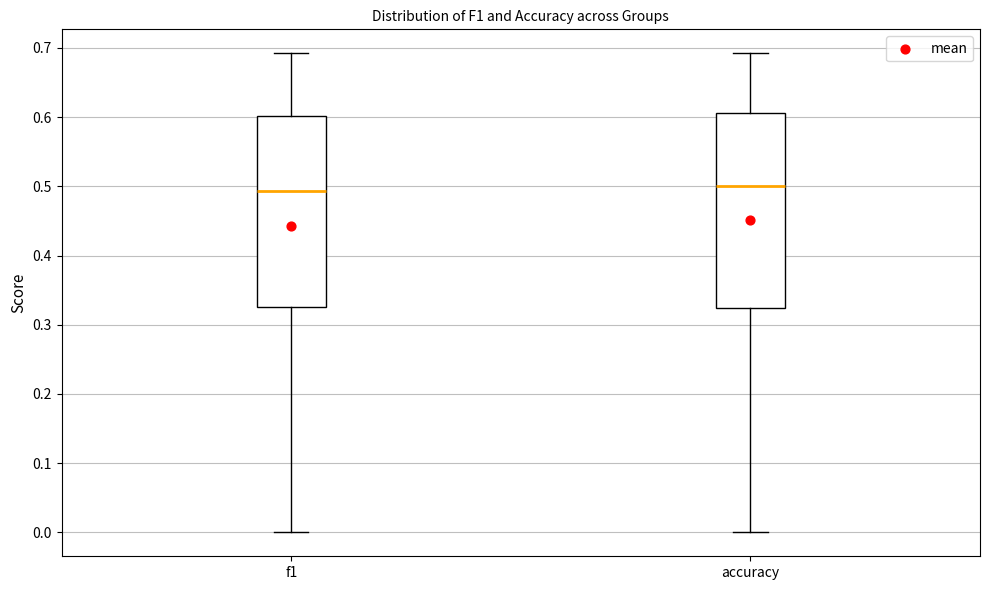

Reading left to right, transcribe this box plot: for each box, give where its median line is, the range the box spans, and where its two whiskers end, as read against the y-axis. The values are not printed on the chart, so give them approximately, as read against the axis.

f1: median 0.49, box 0.33 to 0.60, whiskers 0.00 to 0.69
accuracy: median 0.50, box 0.32 to 0.61, whiskers 0.00 to 0.69